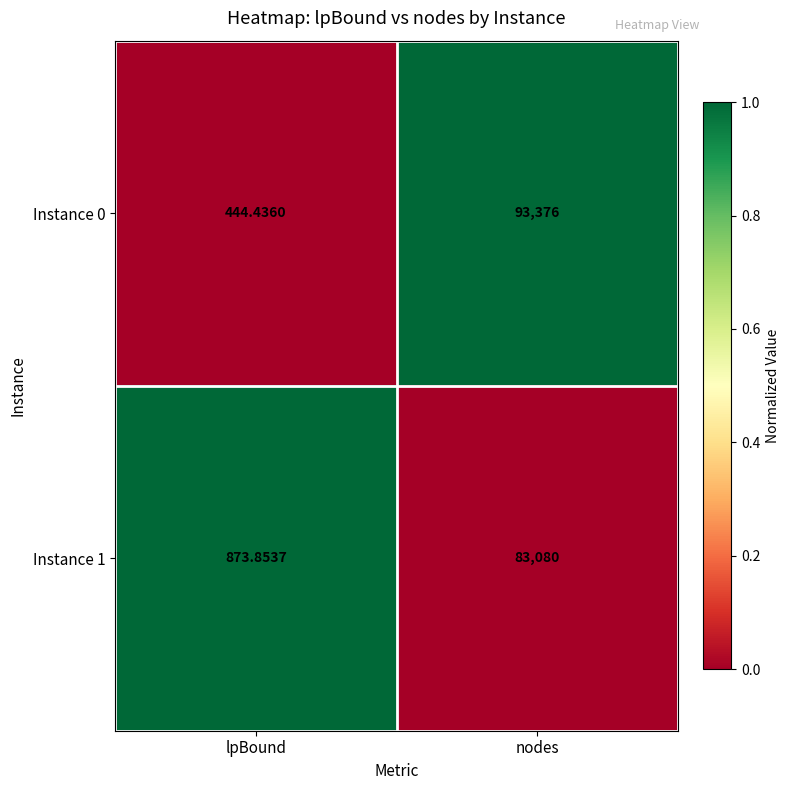

How many data points in Instance 1 are less than 83080?

1